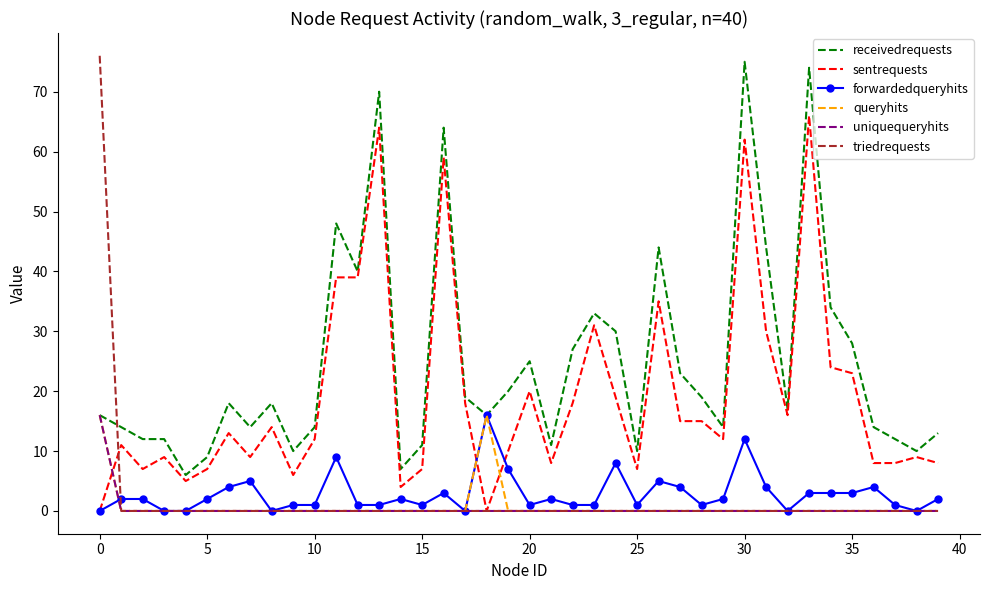

What is the highest value of the queryhits series?

16